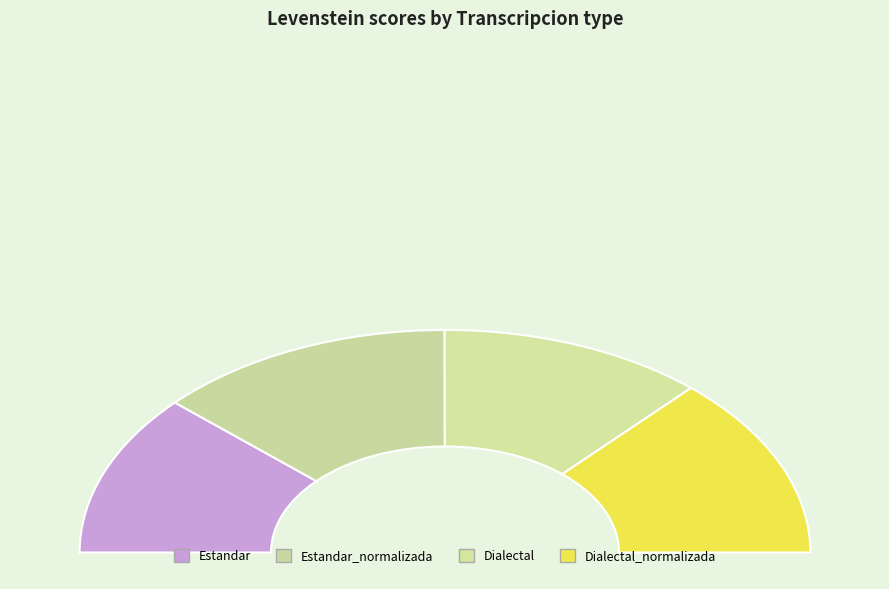

Count the number of slices in the pie.

4